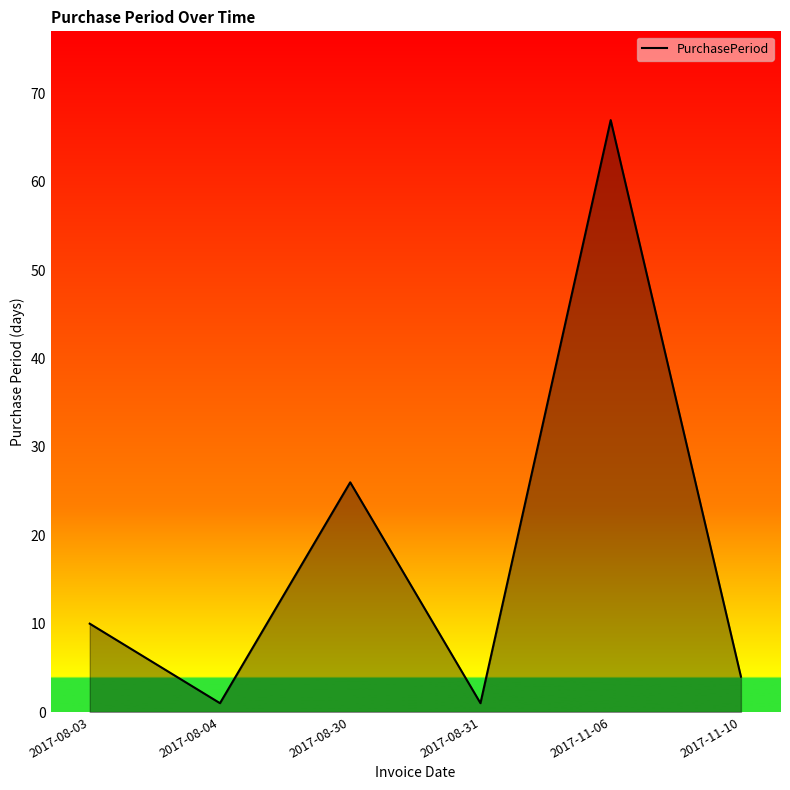

Where is the first local maximum?

2017-08-30